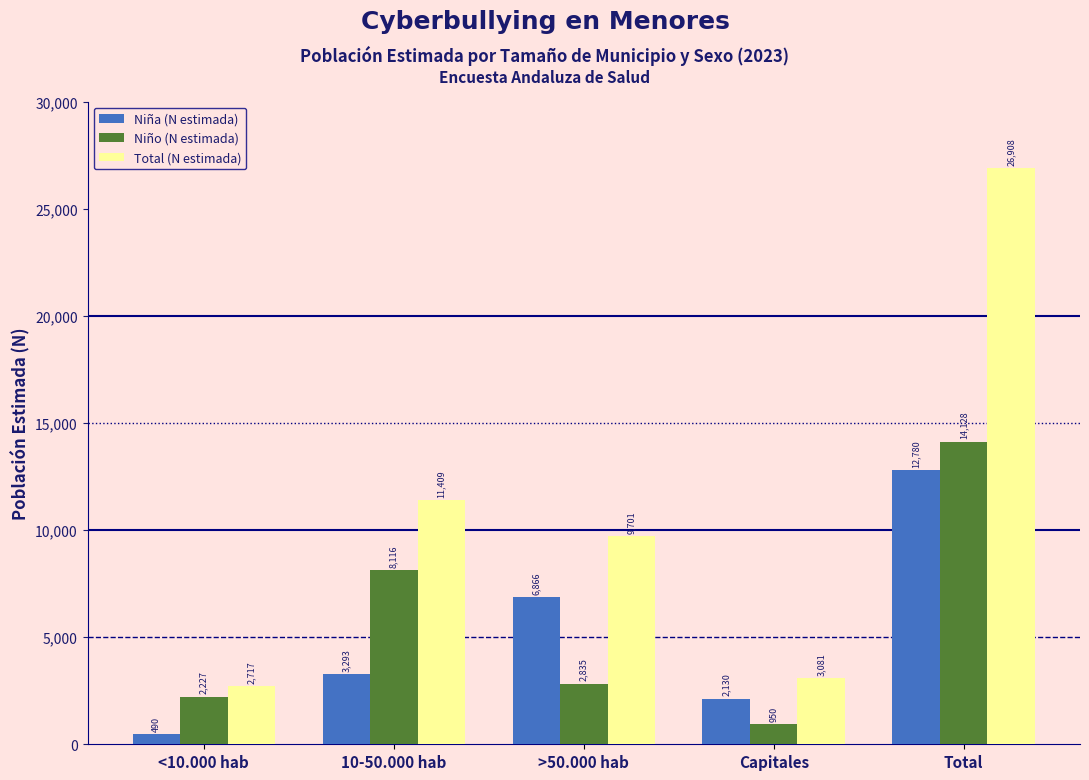

Reading right to left, list all the values displayed in this chart.

Niña (N estimada): 12780	2130	6866	3293	490
Niño (N estimada): 14128	950	2835	8116	2227
Total (N estimada): 26908	3081	9701	11409	2717